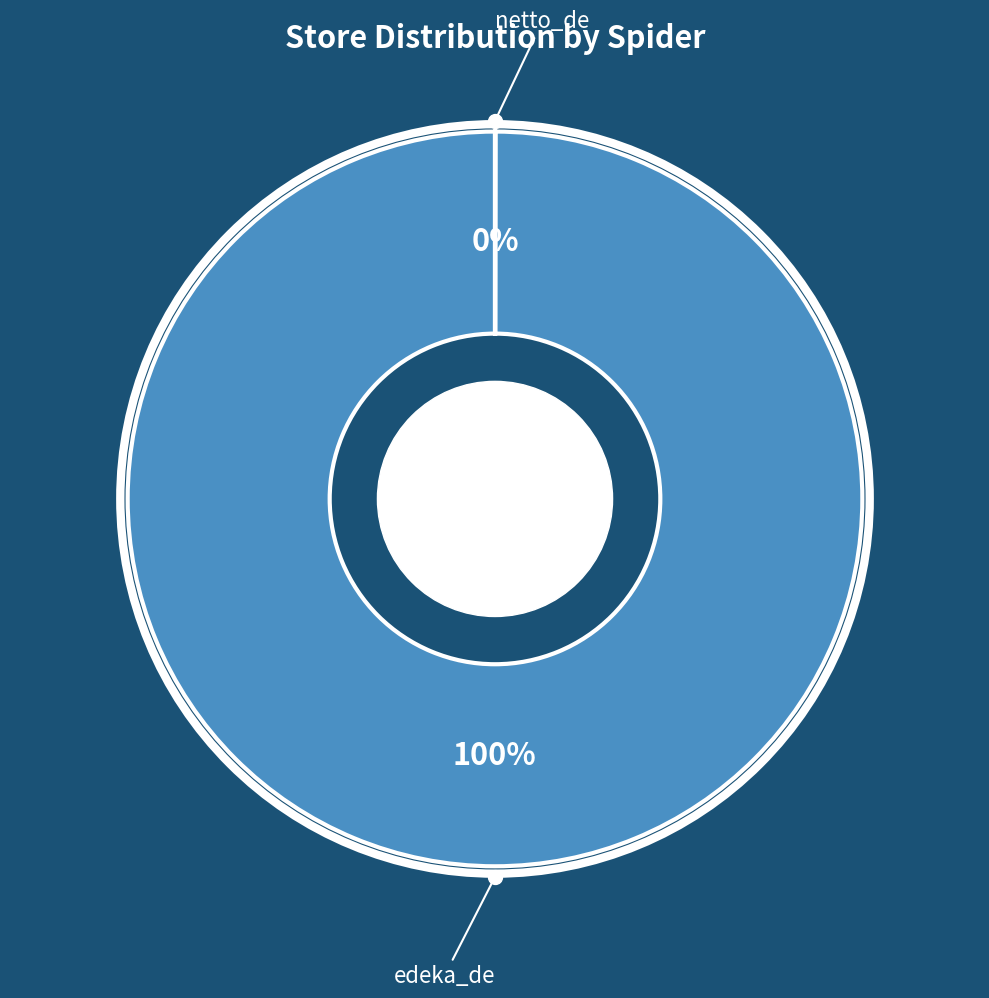

What is the largest slice in the pie chart?

edeka_de